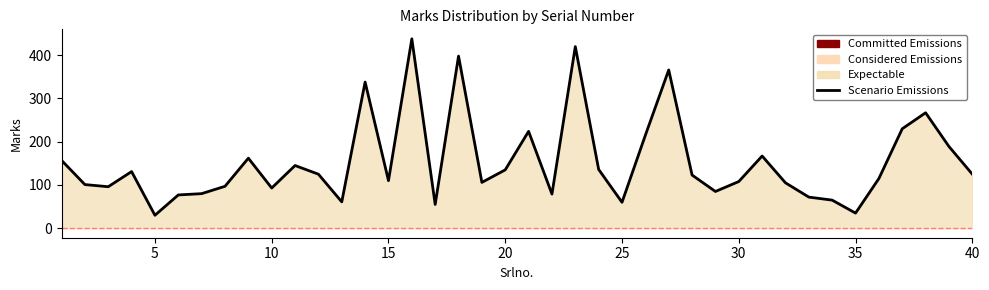

How many values exceed 123?

19